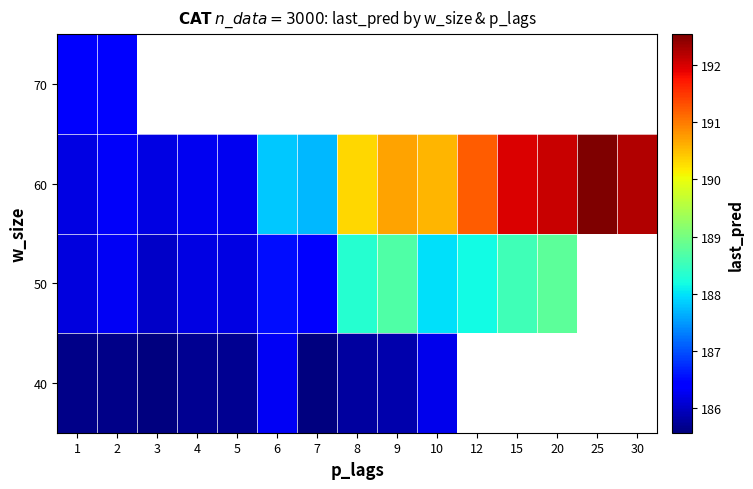

At which label does 70 reach its minimum?

1